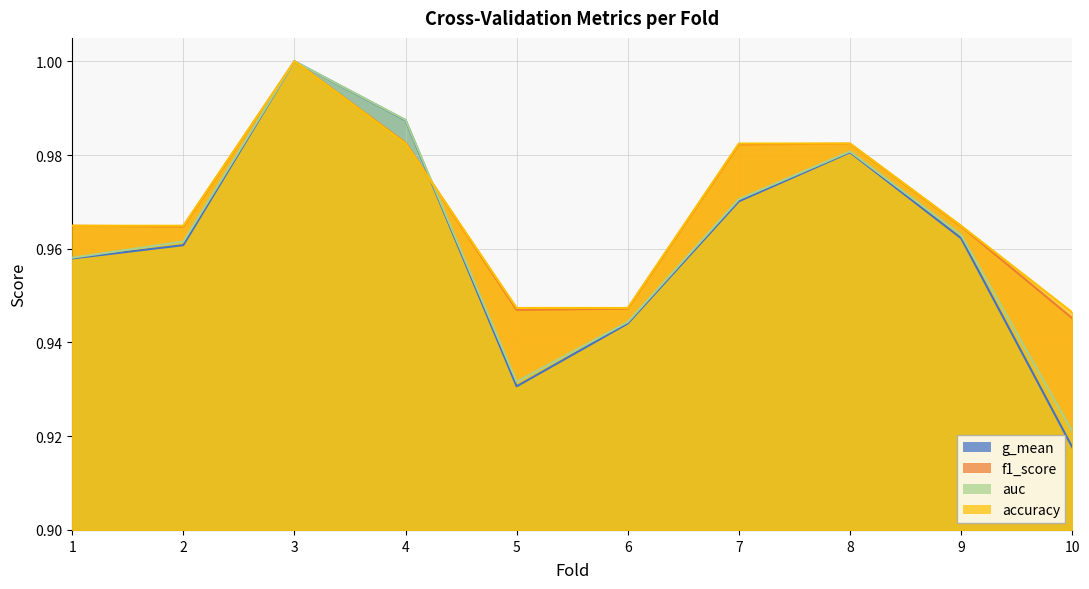

The f1_score series shows 1.0 at 4. True or false?

True